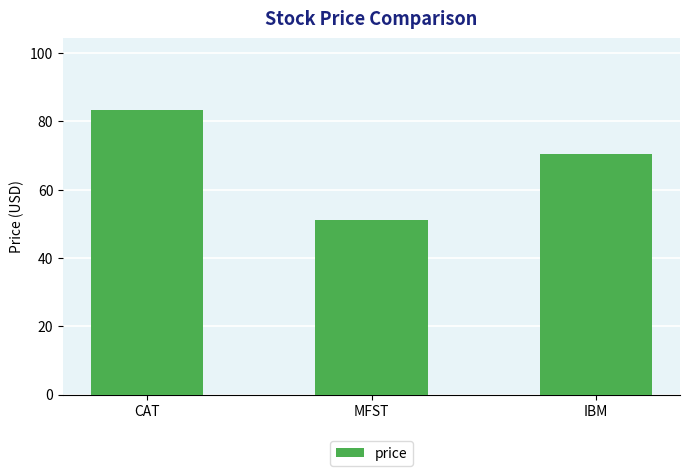

What is the label of the 2nd bar from the left?

MFST